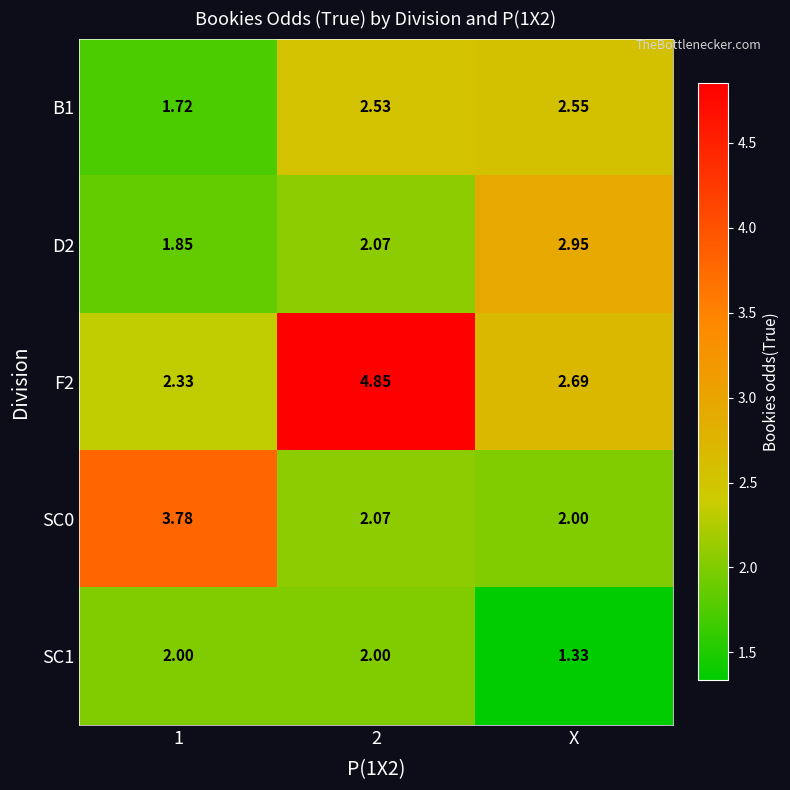

Is the value of SC0 at X greater than the value of D2 at 1?

Yes